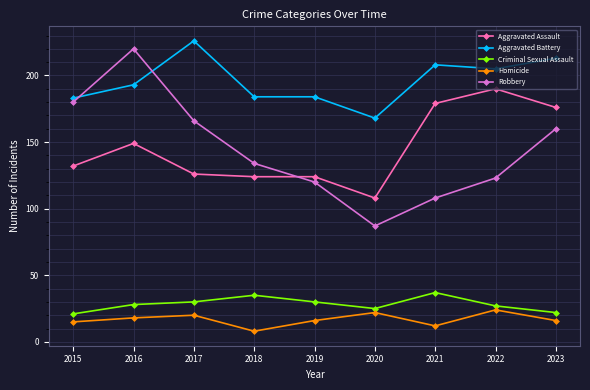

What is the total value across all series at 2022?

569